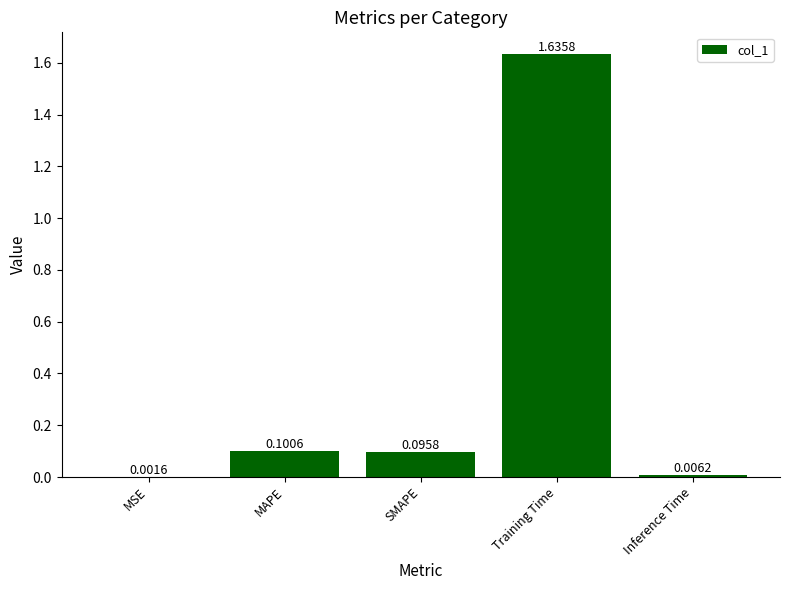

What is the average value?

0.4